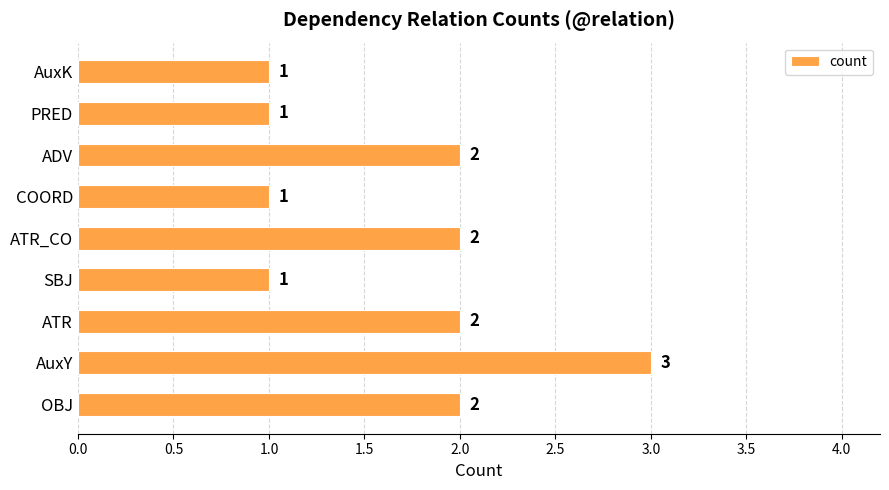

The chart shows a value of 1 at COORD. True or false?

True